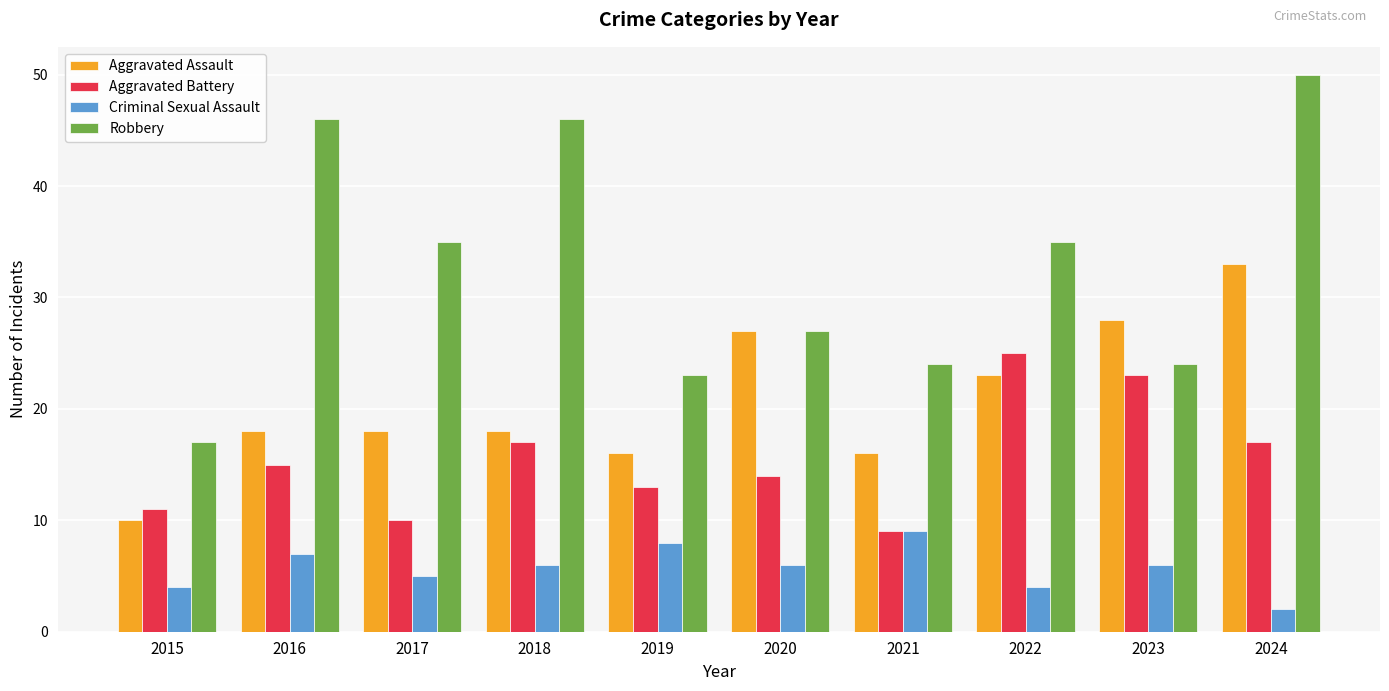

Which series has the widest spread of values?

Robbery